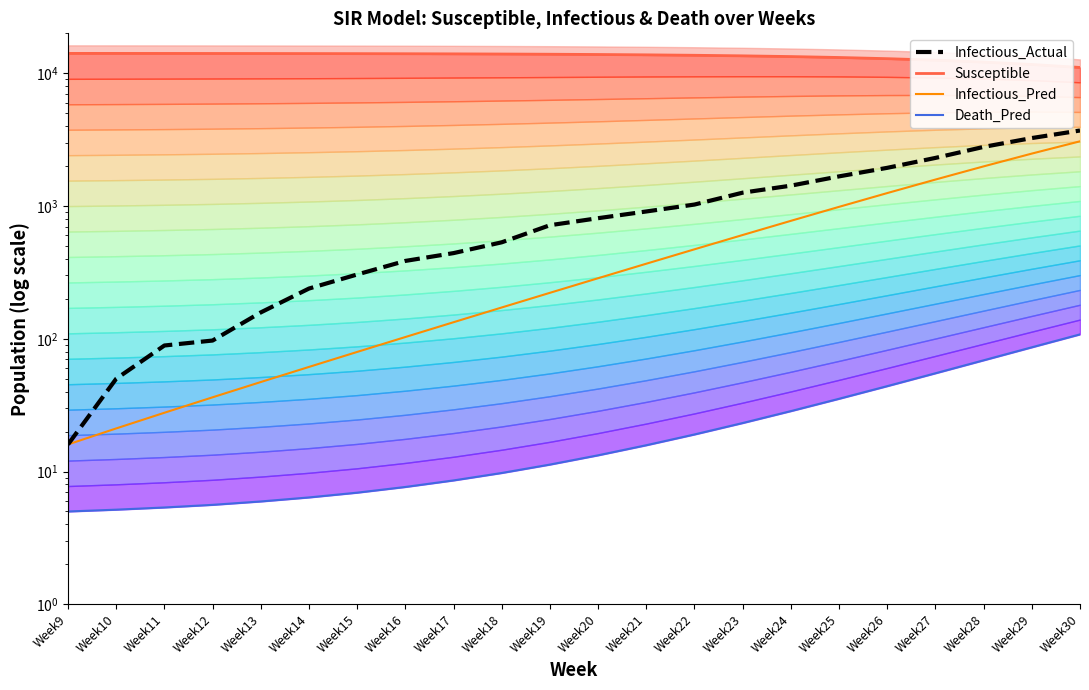

Which series has the widest spread of values?

Infectious_Actual